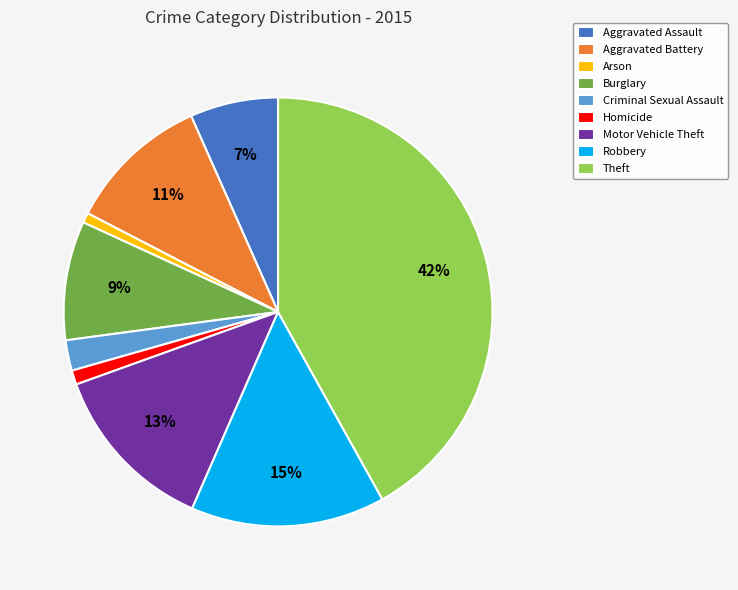

Does any single category account for the majority?

No